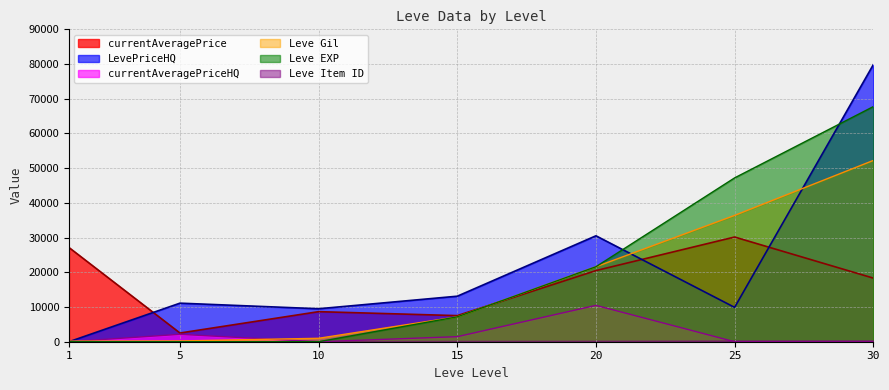

At which category is the sum across all series the highest?

30